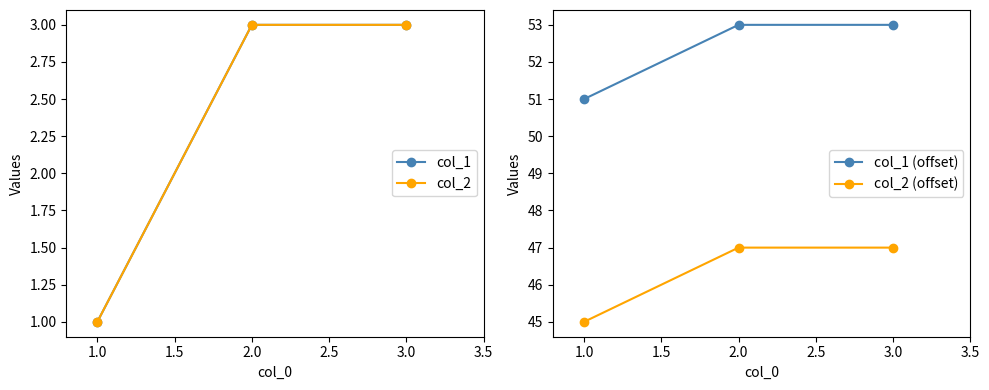

What are all the series names shown in the legend?

col_1, col_2, col_1 (offset), col_2 (offset)